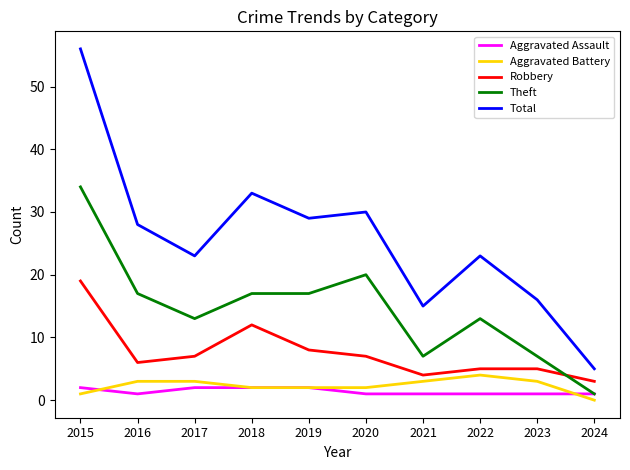

What is the difference between the highest and lowest values at 2019?

27